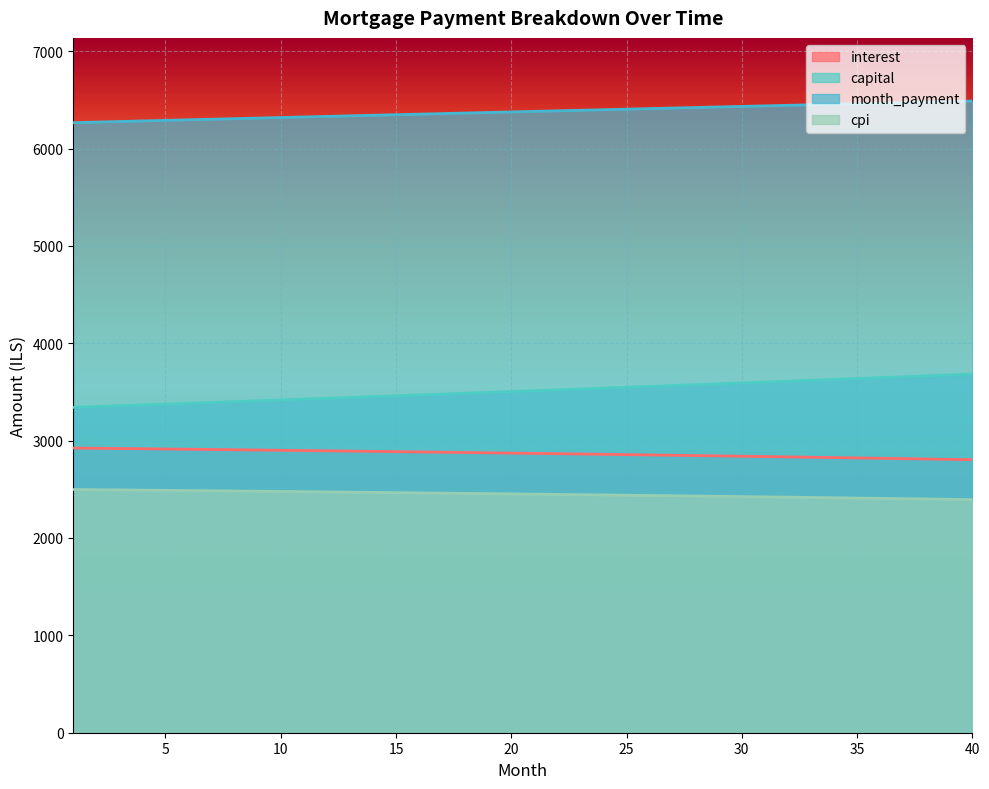

Reading left to right, extract all data points from this chart.

interest: 2924.0	2921.5	2919.0	2916.5	2913.9	2911.3	2908.7	2906.1	2903.4	2900.7	2898.0	2895.2	2892.4	2889.5	2886.7	2883.8	2880.8	2877.9	2874.9	2871.8	2868.8	2865.7	2862.5	2859.4	2856.2	2852.9	2849.7	2846.4	2843.0	2839.7	2836.3	2832.8	2829.3	2825.8	2822.3	2818.7	2815.1	2811.4	2807.7	2804.0
capital: 3341.7	3350.0	3358.4	3366.8	3375.2	3383.6	3392.1	3400.6	3409.1	3417.6	3426.2	3434.7	3443.3	3451.9	3460.5	3469.2	3477.9	3486.6	3495.3	3504.0	3512.8	3521.6	3530.4	3539.2	3548.0	3556.9	3565.8	3574.7	3583.7	3592.6	3601.6	3610.6	3619.6	3628.7	3637.7	3646.8	3656.0	3665.1	3674.3	3683.4
month_payment: 6265.6	6271.5	6277.4	6283.3	6289.1	6295.0	6300.8	6306.7	6312.5	6318.3	6324.1	6329.9	6335.7	6341.5	6347.2	6353.0	6358.7	6364.4	6370.1	6375.9	6381.5	6387.2	6392.9	6398.6	6404.2	6409.8	6415.5	6421.1	6426.7	6432.3	6437.8	6443.4	6449.0	6454.5	6460.0	6465.5	6471.0	6476.5	6482.0	6487.5
cpi: 2497.9	2495.8	2493.6	2491.4	2489.2	2487.0	2484.7	2482.4	2480.1	2477.8	2475.4	2473.0	2470.6	2468.1	2465.6	2463.1	2460.6	2458.0	2455.4	2452.8	2450.2	2447.5	2444.8	2442.0	2439.3	2436.5	2433.7	2430.8	2427.9	2425.0	2422.1	2419.1	2416.1	2413.1	2410.0	2406.9	2403.8	2400.6	2397.5	2394.2